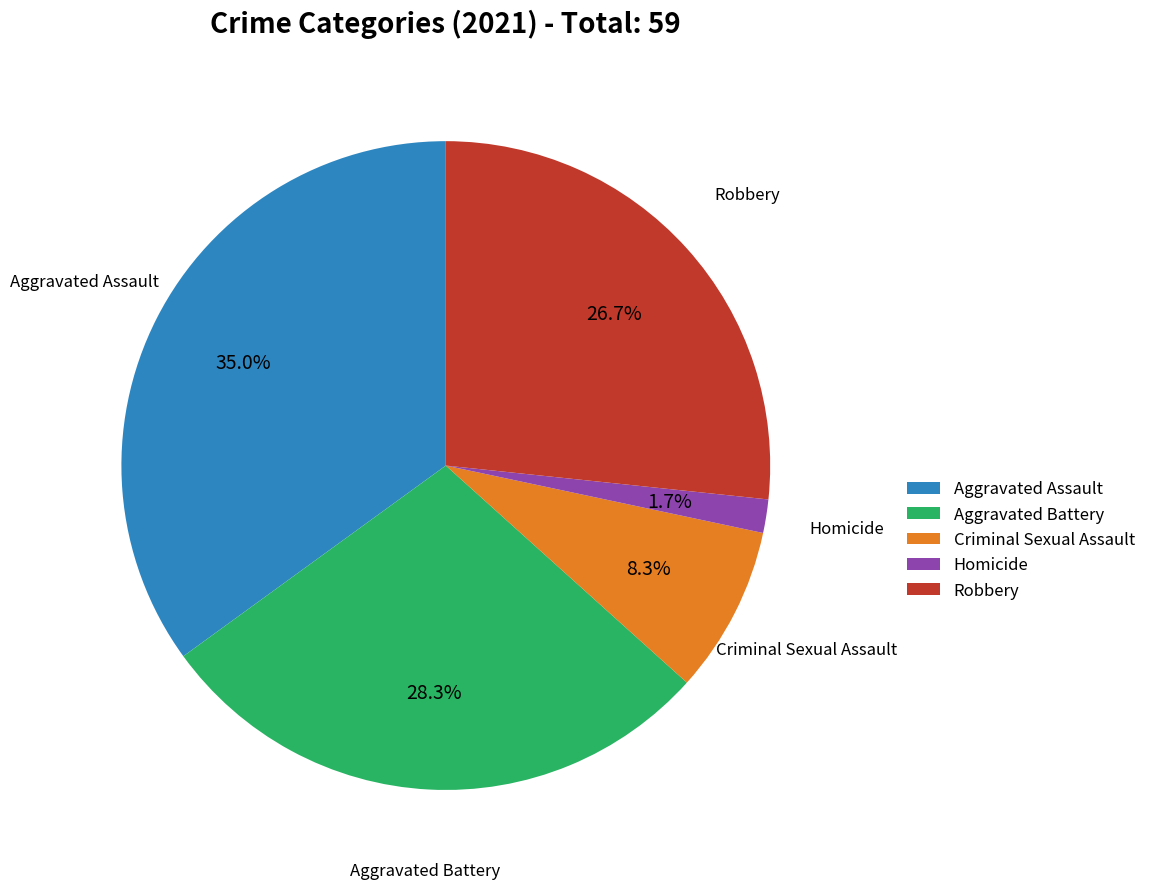

Does Aggravated Battery represent more than half of the total?

No